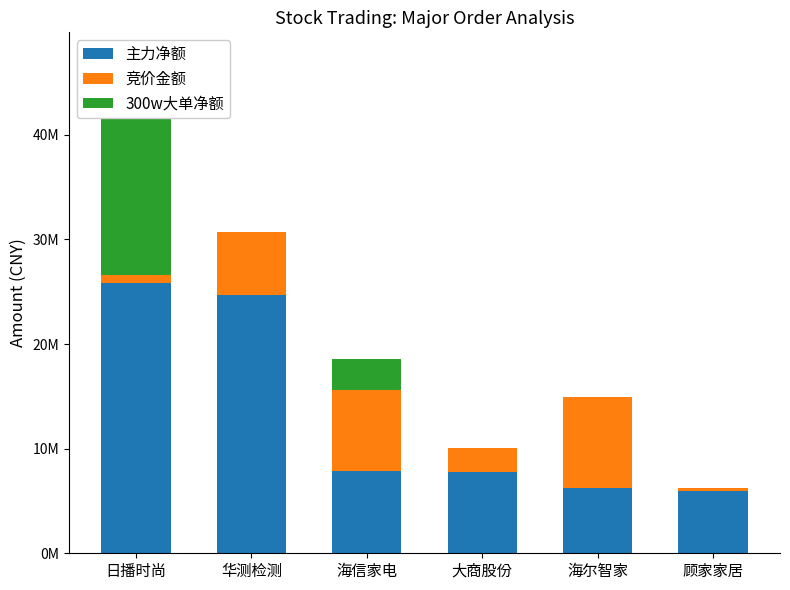

What are all the series names shown in the legend?

主力净额, 竞价金额, 300w大单净额